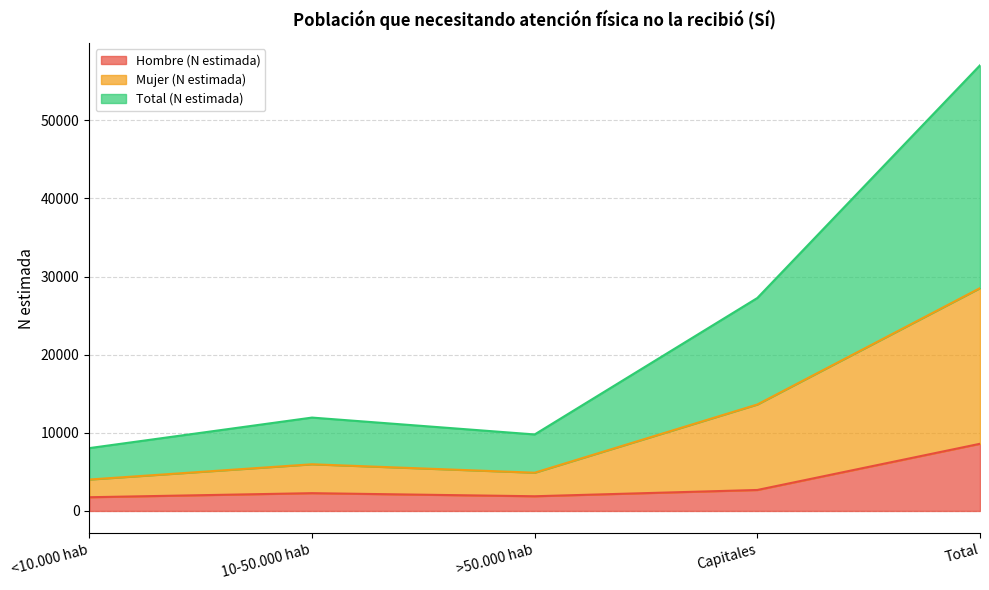

Is it true that Mujer (N estimada) equals 5975 at 10-50.000 hab?

True